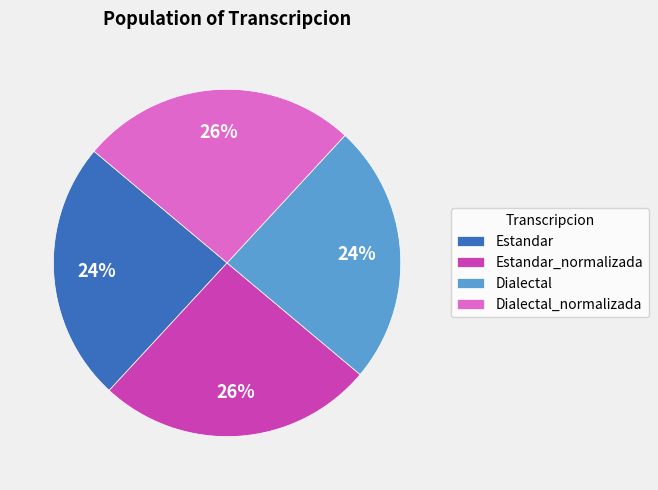

Do Dialectal and Estandar together represent more than half of the pie?

No